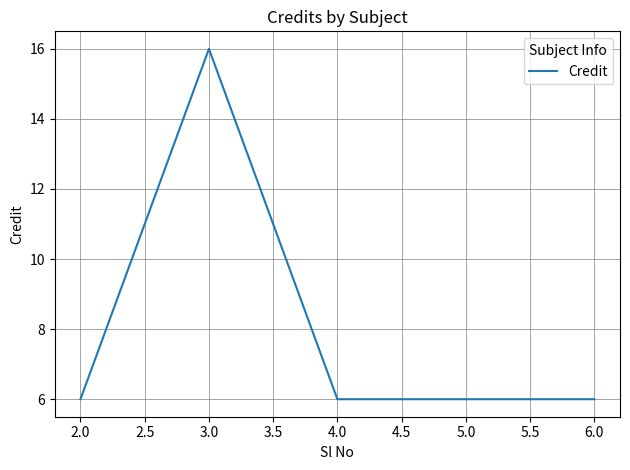

What is the average value?

8